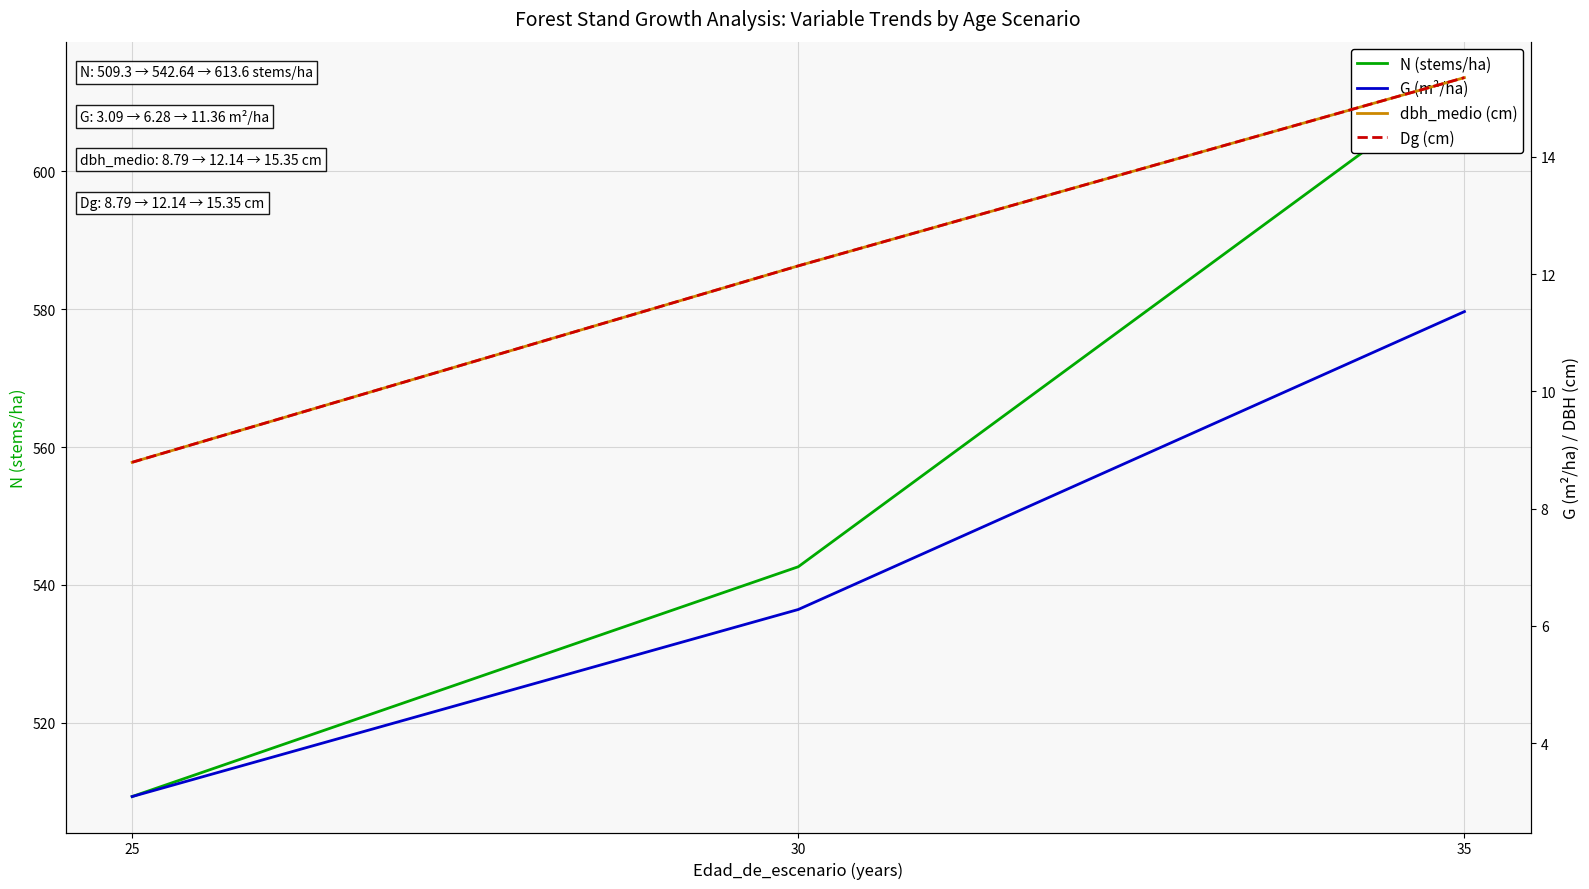

What is the minimum value shown in the chart?

3.1